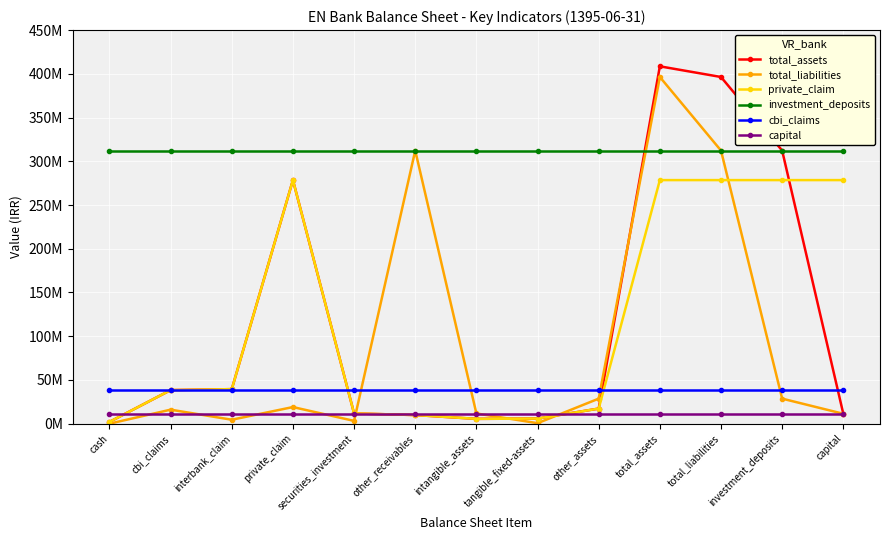

Is the value of total_liabilities at interbank_claim greater than the value of cbi_claims at investment_deposits?

No